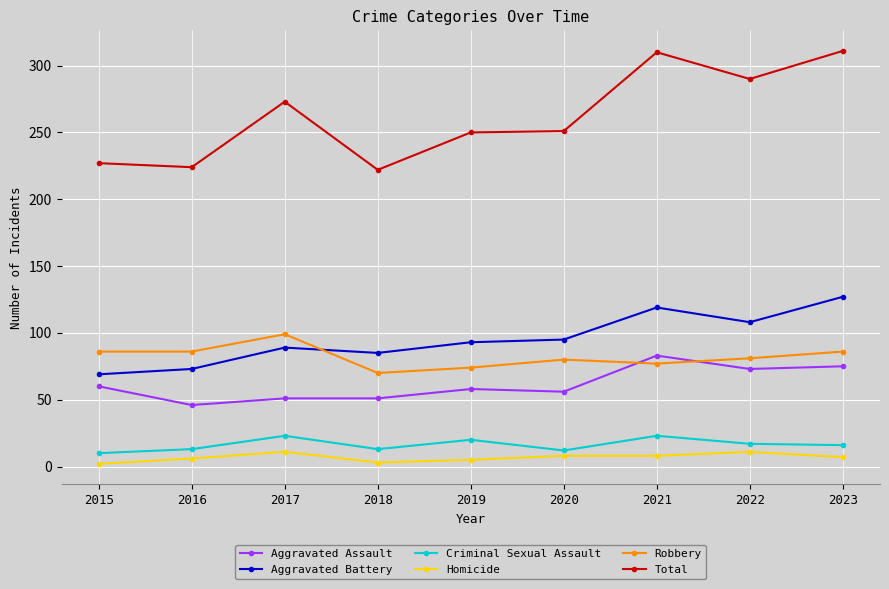

What are all the series names shown in the legend?

Aggravated Assault, Aggravated Battery, Criminal Sexual Assault, Homicide, Robbery, Total